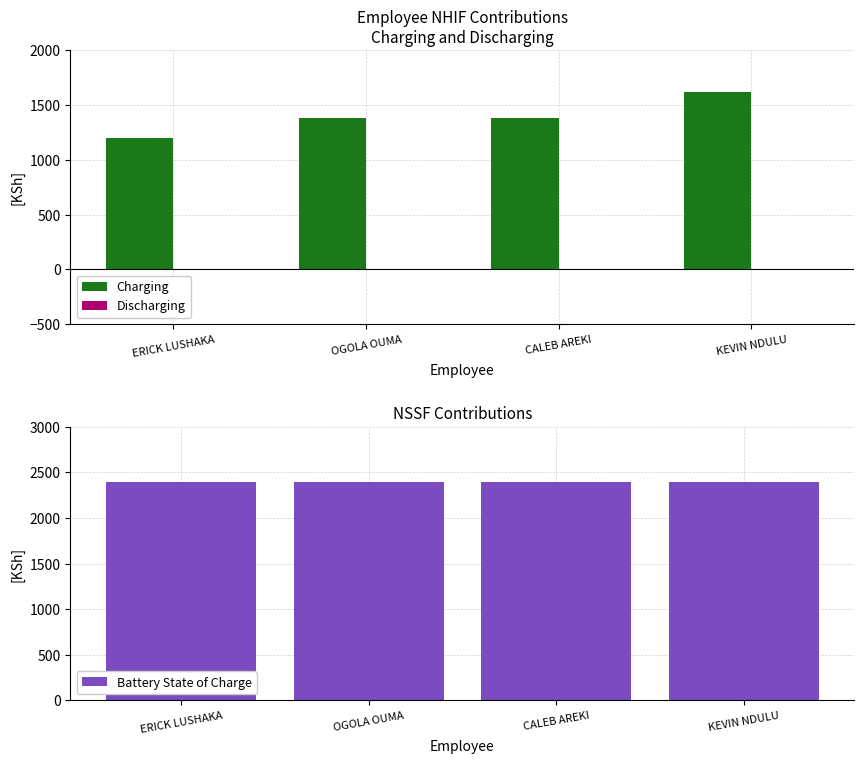

What is the value of the Charging bar at the 2nd from the left?

1380